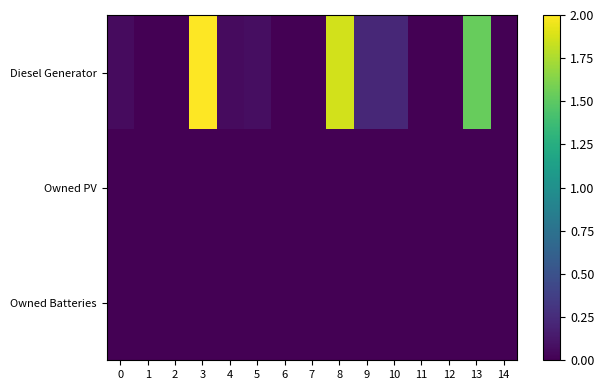

Between 0 and 4, which series saw the biggest shift?

Diesel Generator